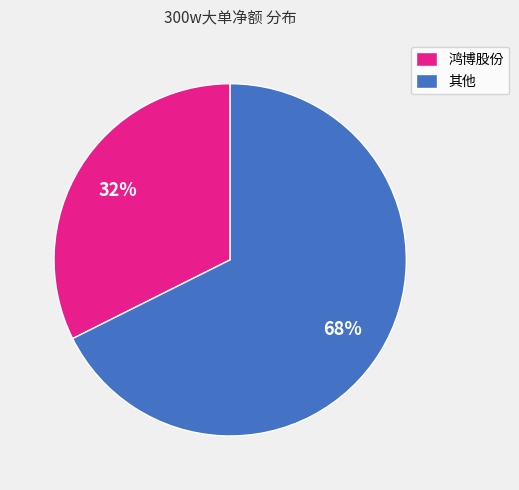

Do 其他 and 鸿博股份 together represent more than half of the pie?

Yes